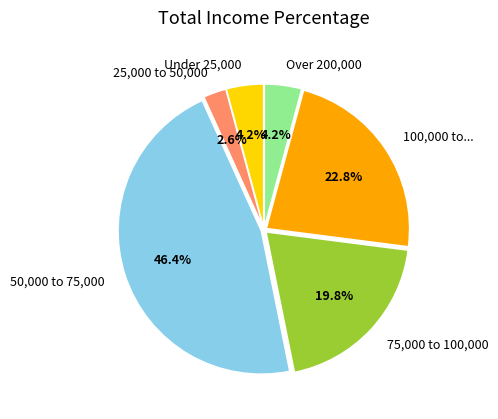

Does 100,000 to... account for over 50% of the chart?

No